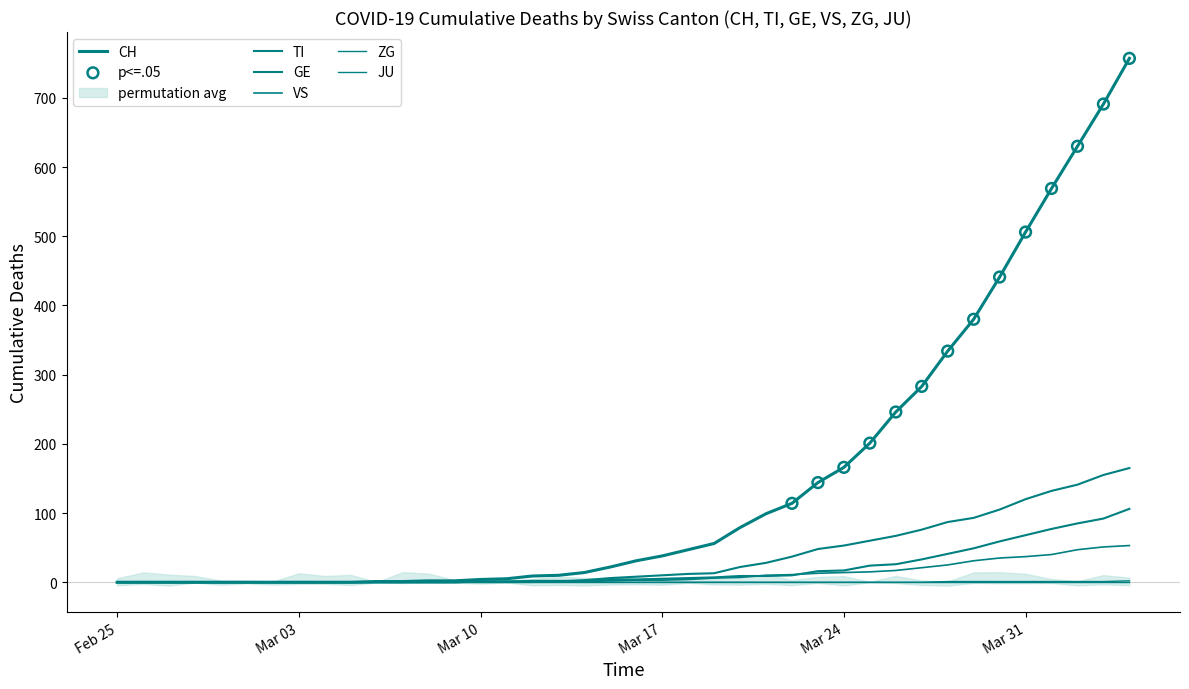

At which category is the sum across all series the highest?

2020-04-04